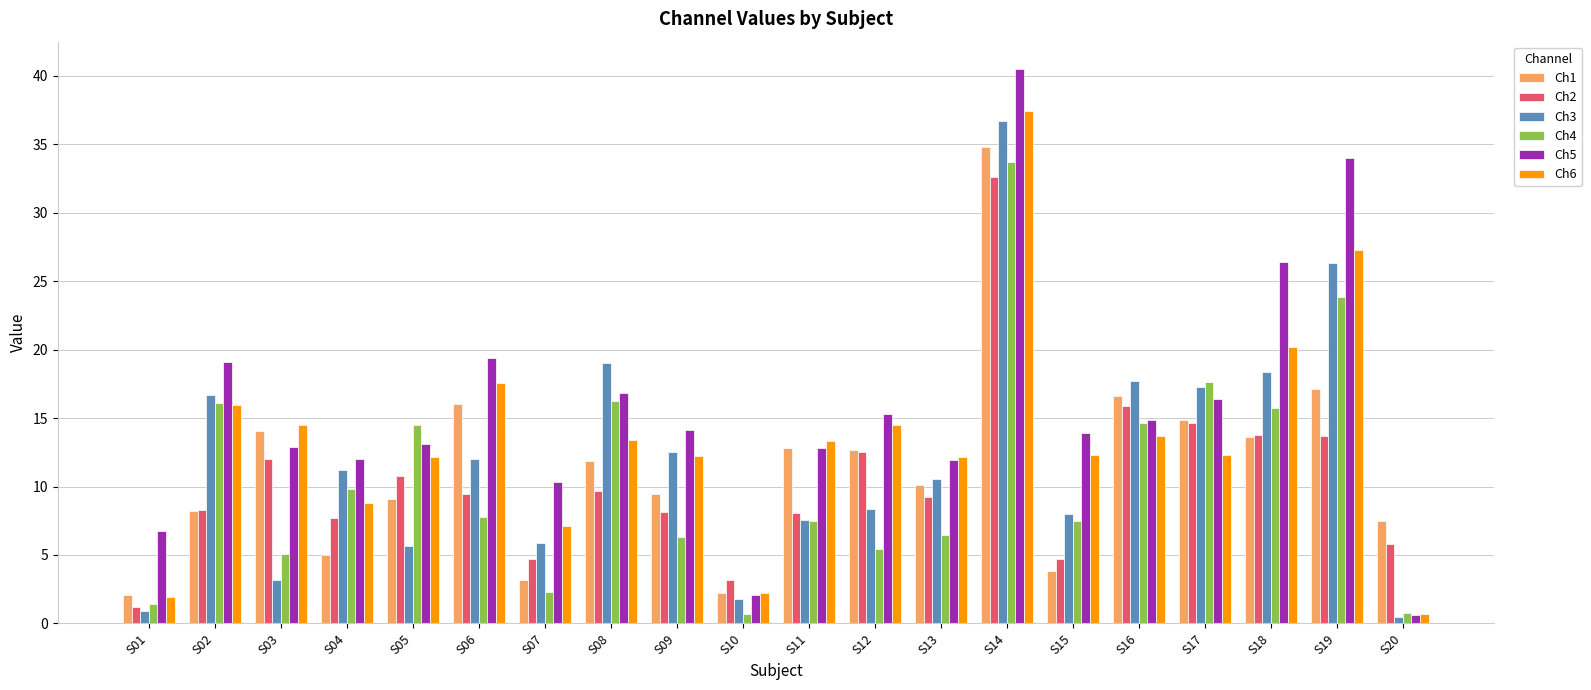

Does the chart contain any negative values?

No